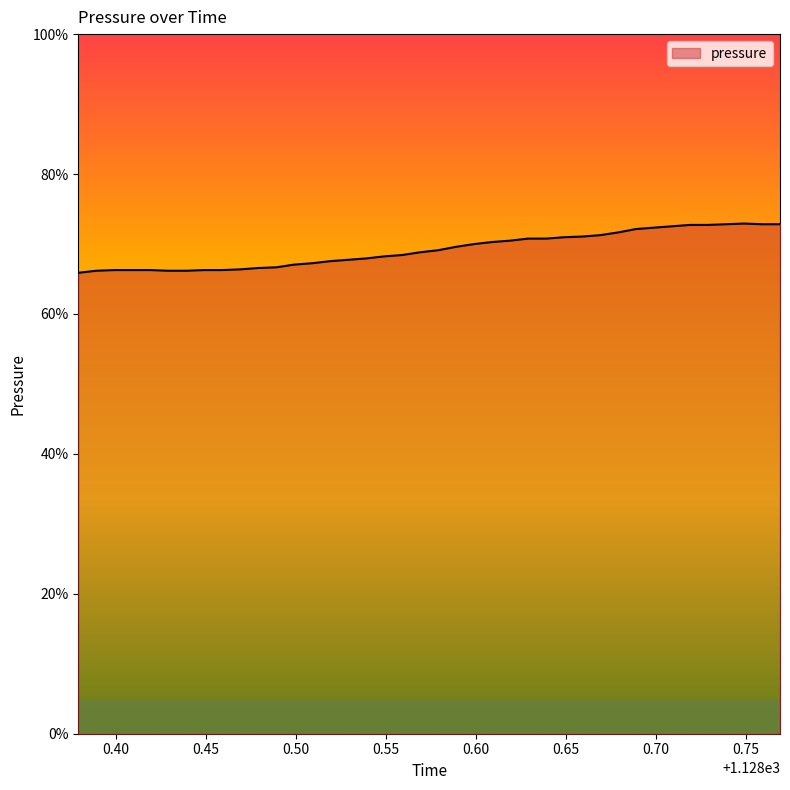

Is this an area chart (filled region under the line)?

Yes